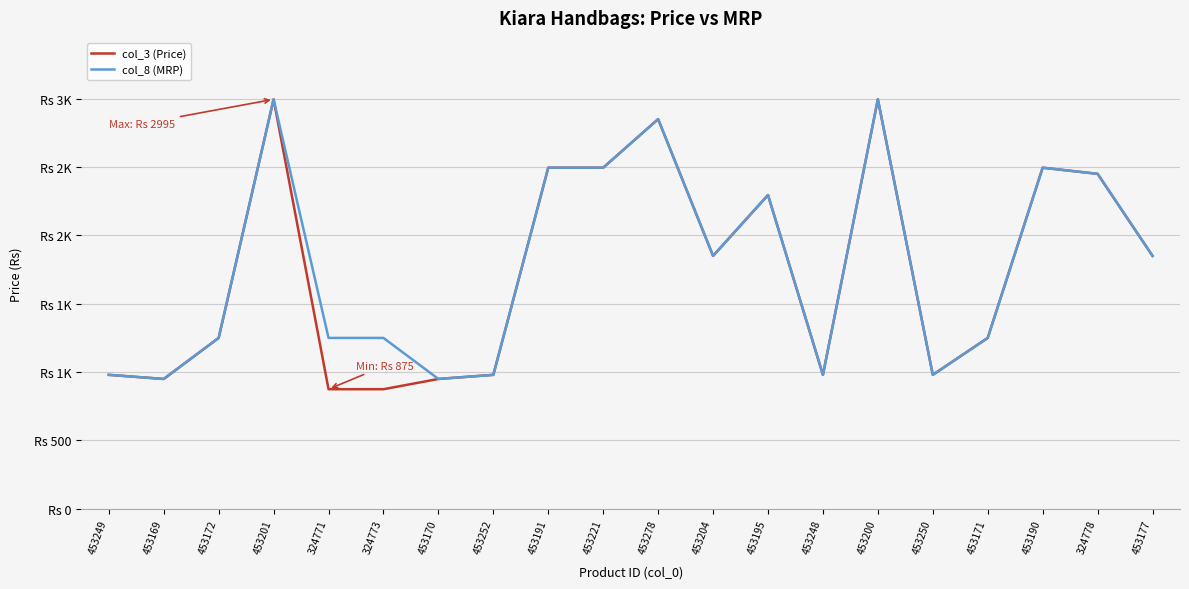

What are all the series names shown in the legend?

col_3 (Price), col_8 (MRP)